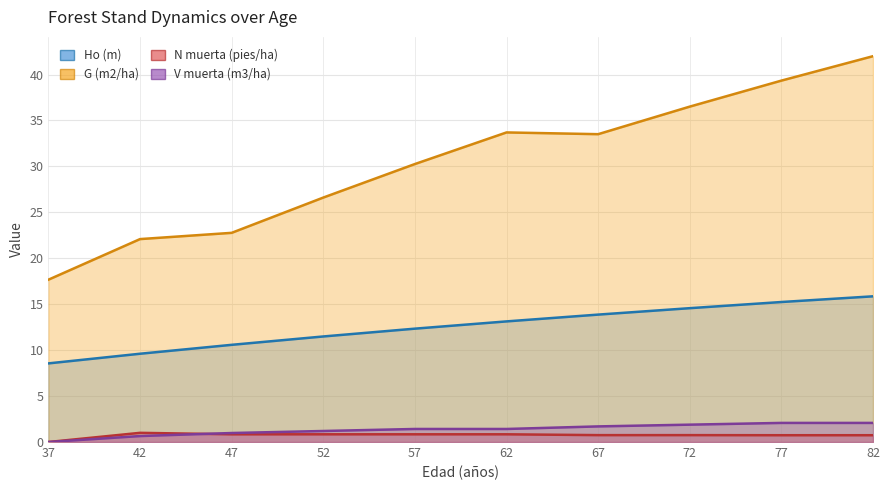

The value of Ho (m) at 82 is 15.9. True or false?

True